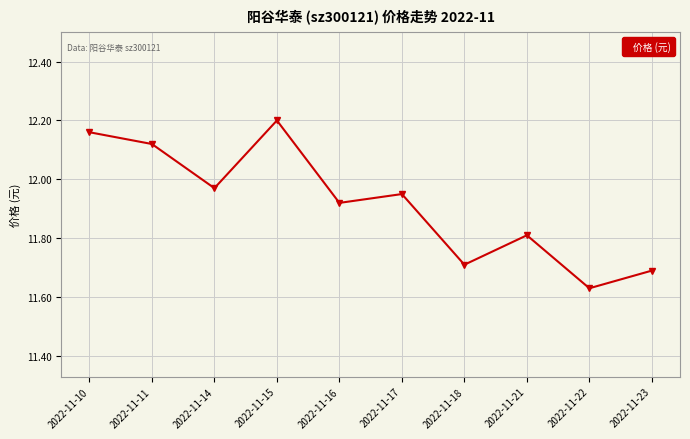

The value at 2022-11-16 is 21.2. True or false?

False